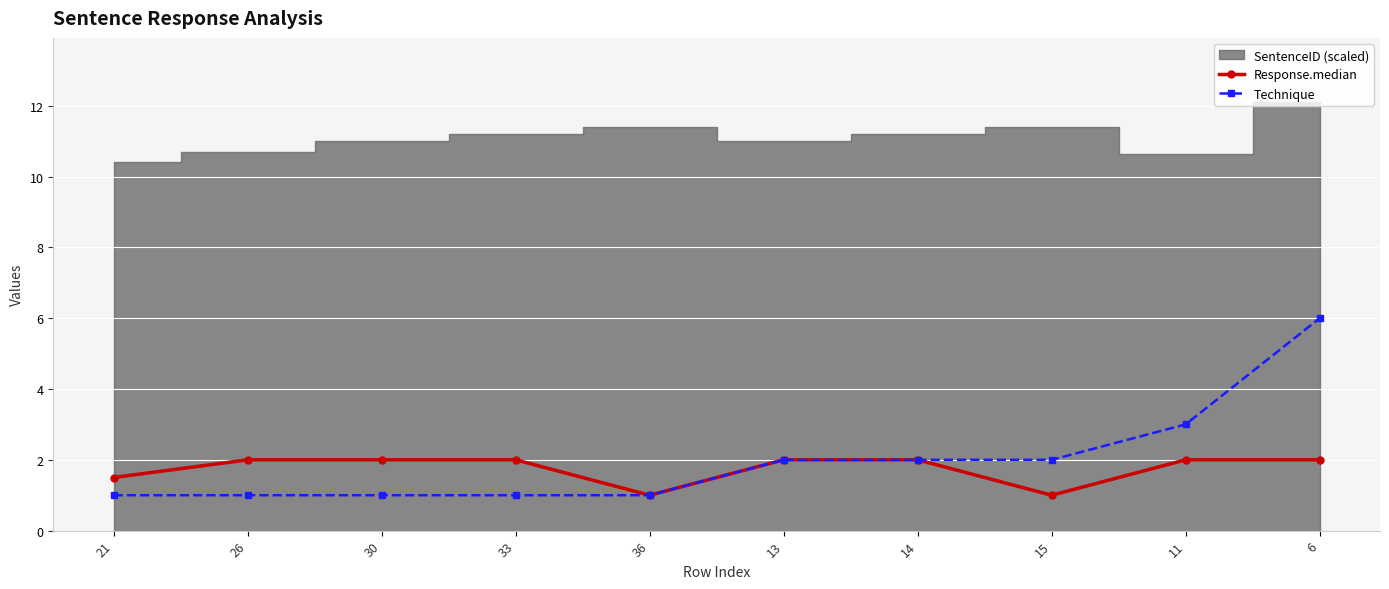

At which category is the sum across all series the highest?

6